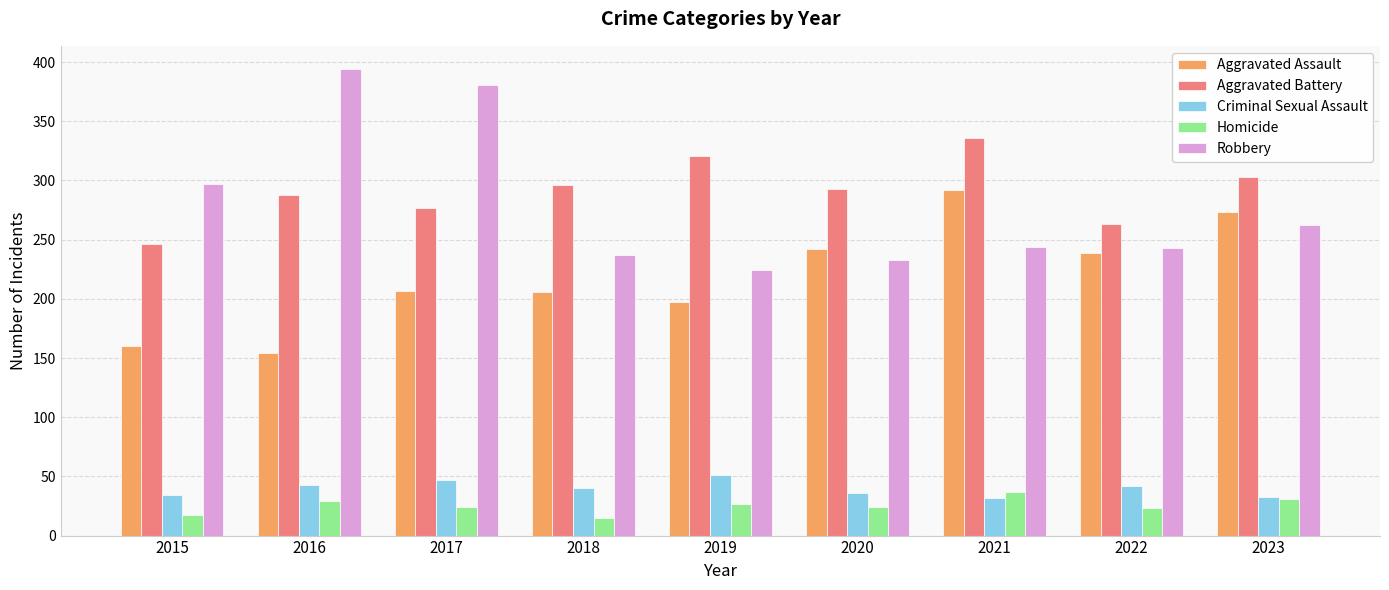

What are all the series names shown in the legend?

Aggravated Assault, Aggravated Battery, Criminal Sexual Assault, Homicide, Robbery